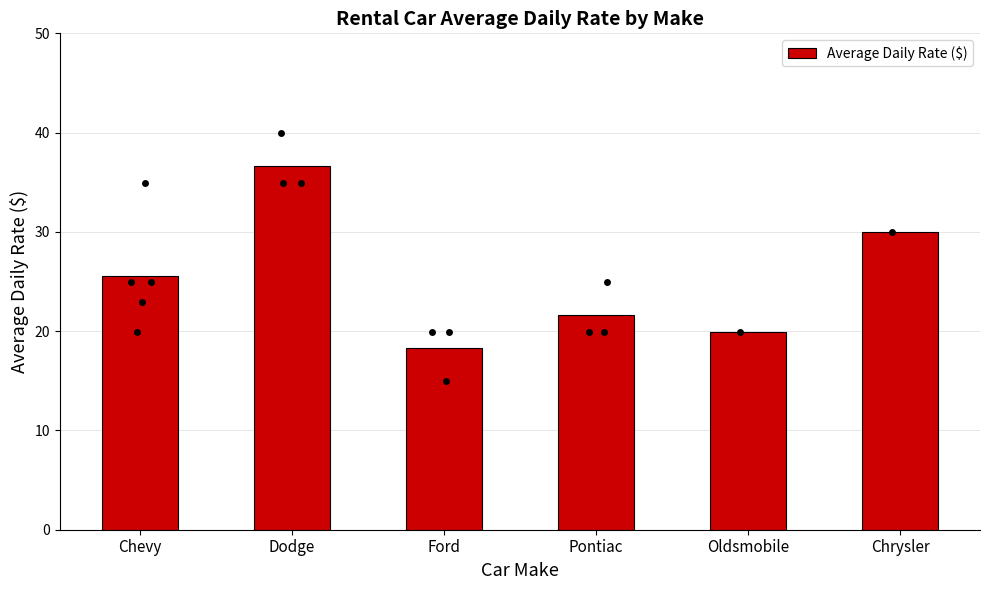

Between Chrysler and Pontiac, which is larger?

Chrysler